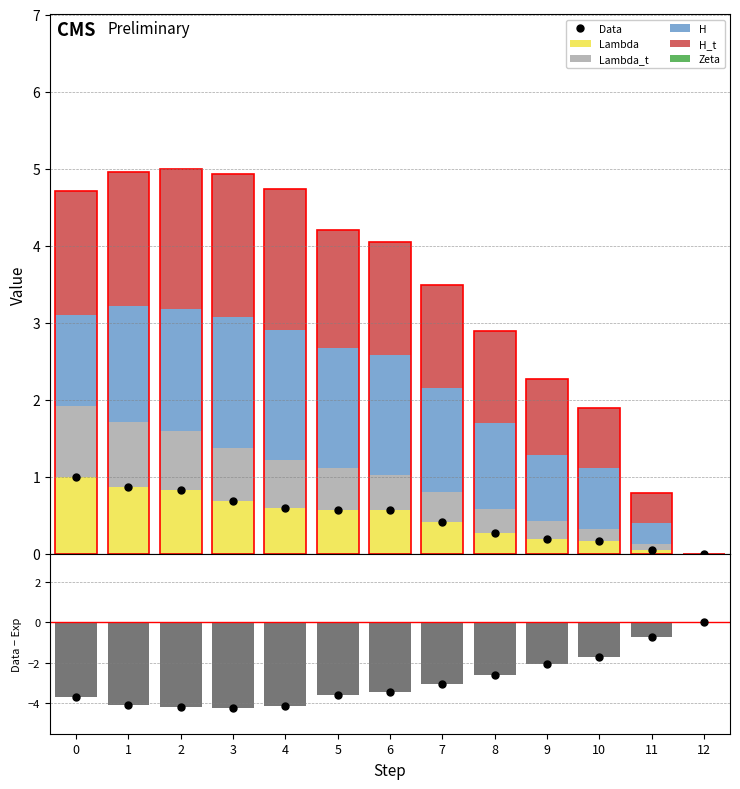

Reading right to left, list all the values displayed in this chart.

Lambda: 0.0	0.0	0.2	0.2	0.3	0.4	0.6	0.6	0.6	0.7	0.8	0.9	1.0
Lambda_t: 0.0	0.1	0.2	0.2	0.3	0.4	0.5	0.5	0.6	0.7	0.8	0.8	0.9
H: 0.0	0.3	0.8	0.9	1.1	1.4	1.6	1.6	1.7	1.7	1.6	1.5	1.2
H_t: 0.0	0.4	0.8	1.0	1.2	1.3	1.5	1.5	1.8	1.9	1.8	1.7	1.6